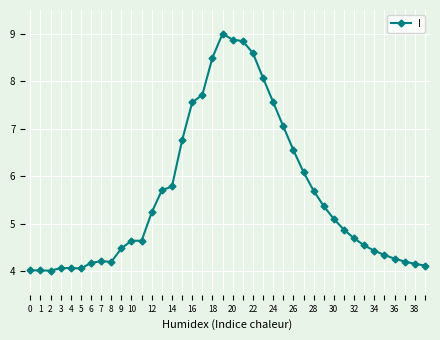

What is the value of the 37th point from the left?

4.3